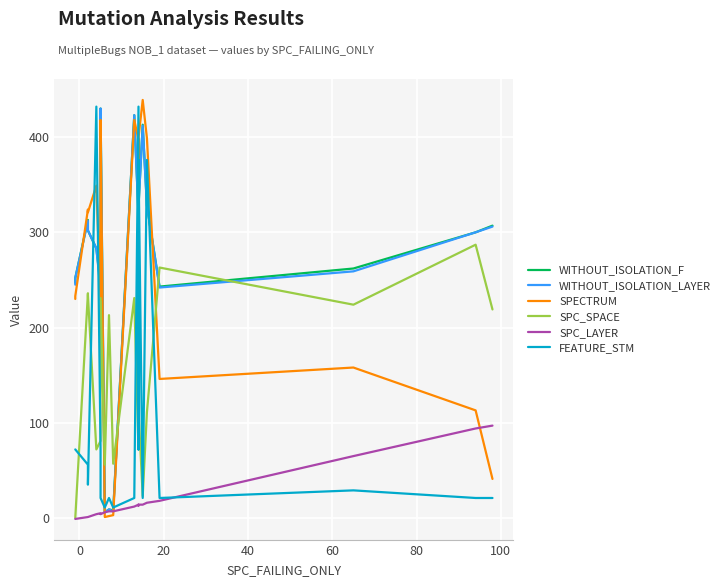

Is this an area chart (filled region under the line)?

No